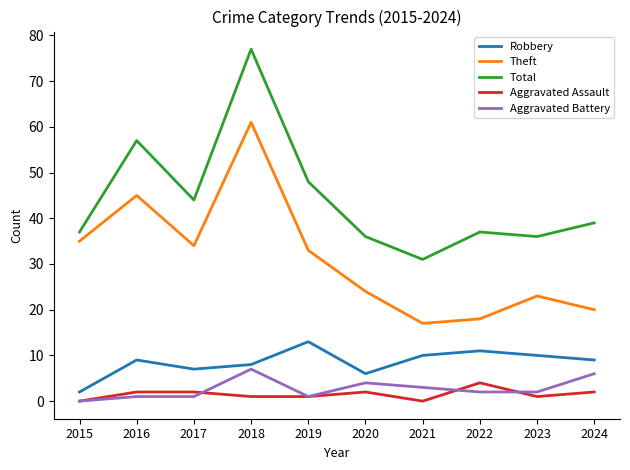

What is the approximate value of Total at 2019?

48